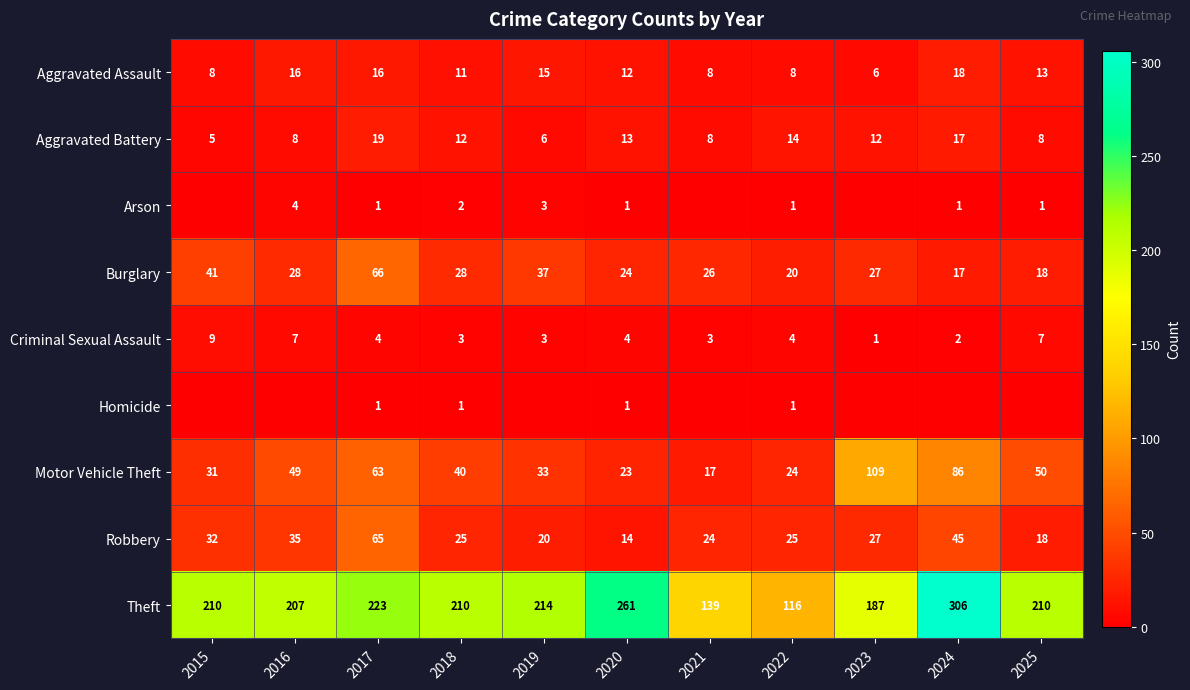

Between 2016 and 2025, which is larger?

2016